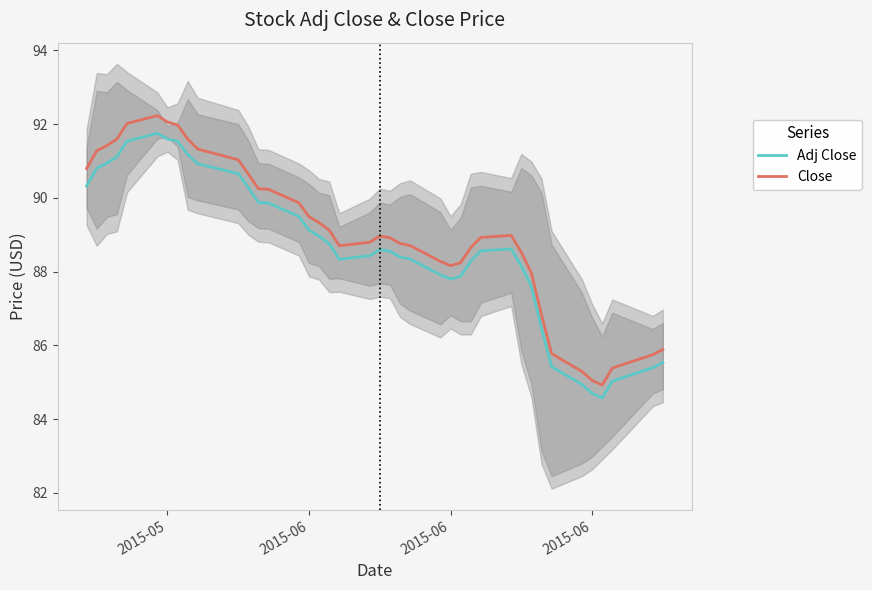

What is the value of the Adj Close point at the 33rd from the left?

86.5